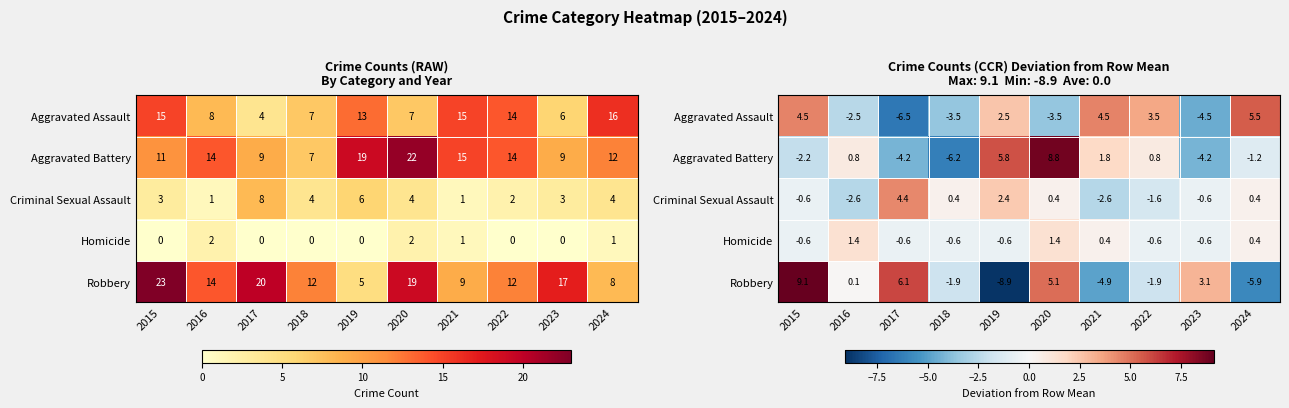

What is the lowest value of the Criminal Sexual Assault series?

-2.6